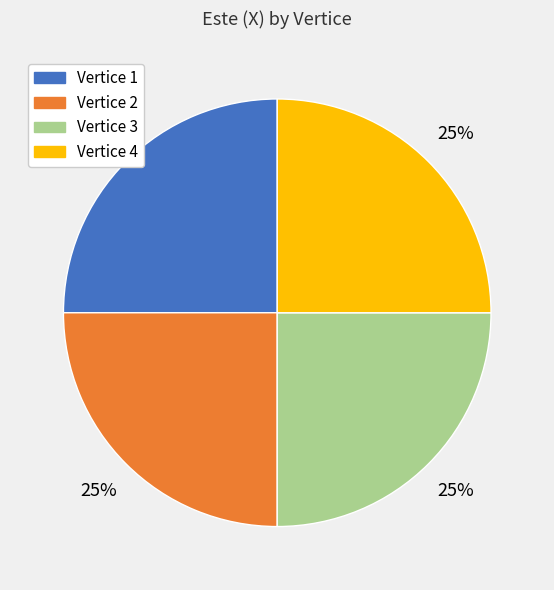

Count the number of slices in the pie.

4